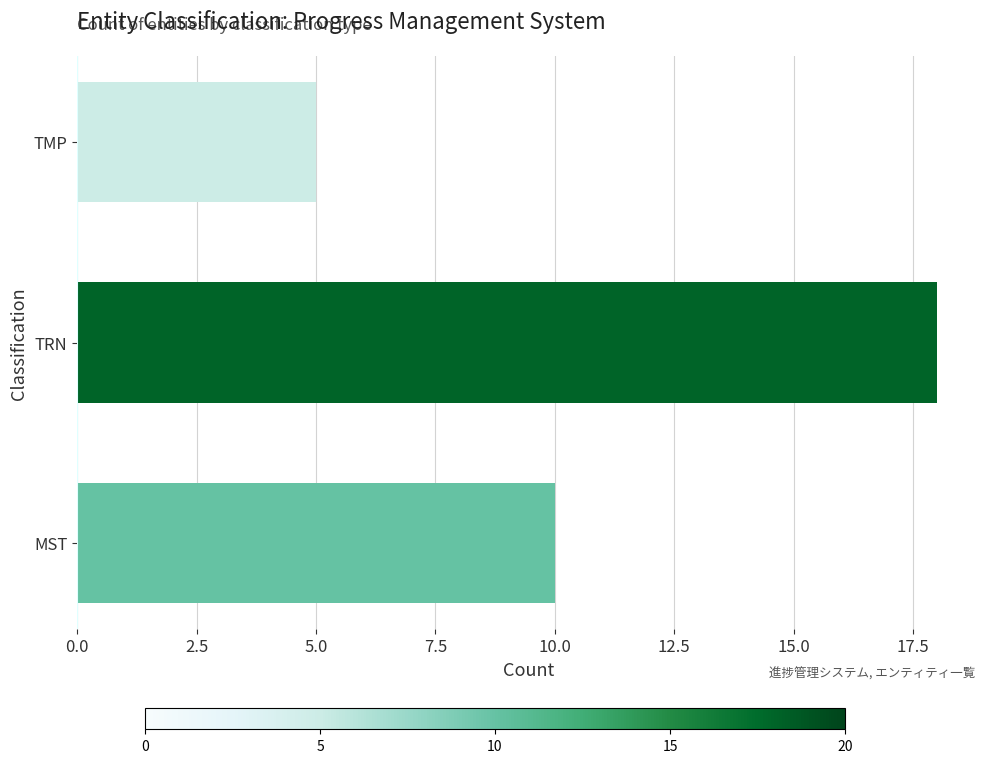

Rank the categories by value from highest to lowest.

TRN, MST, TMP